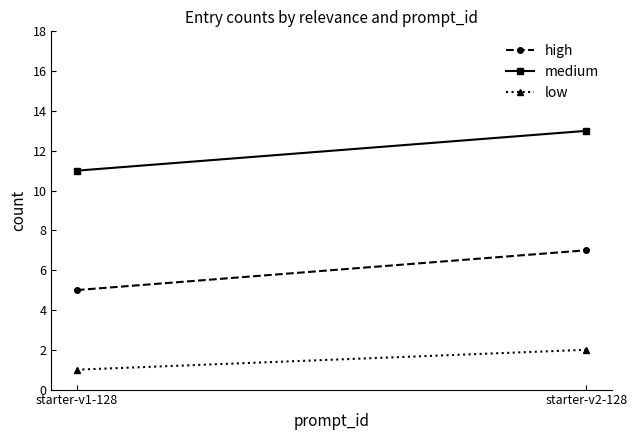

What is the difference between the highest and lowest values at starter-v1-128?

10